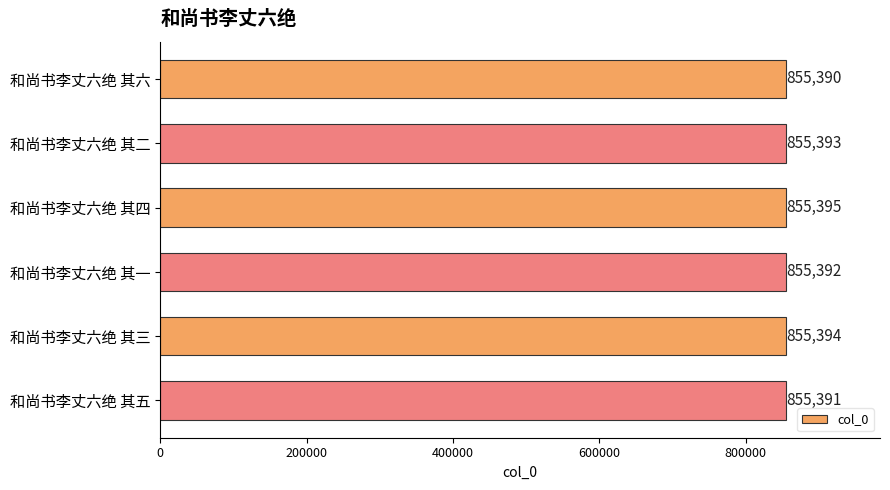

Rank the categories by value from highest to lowest.

和尚书李丈六绝 其四, 和尚书李丈六绝 其三, 和尚书李丈六绝 其二, 和尚书李丈六绝 其一, 和尚书李丈六绝 其五, 和尚书李丈六绝 其六